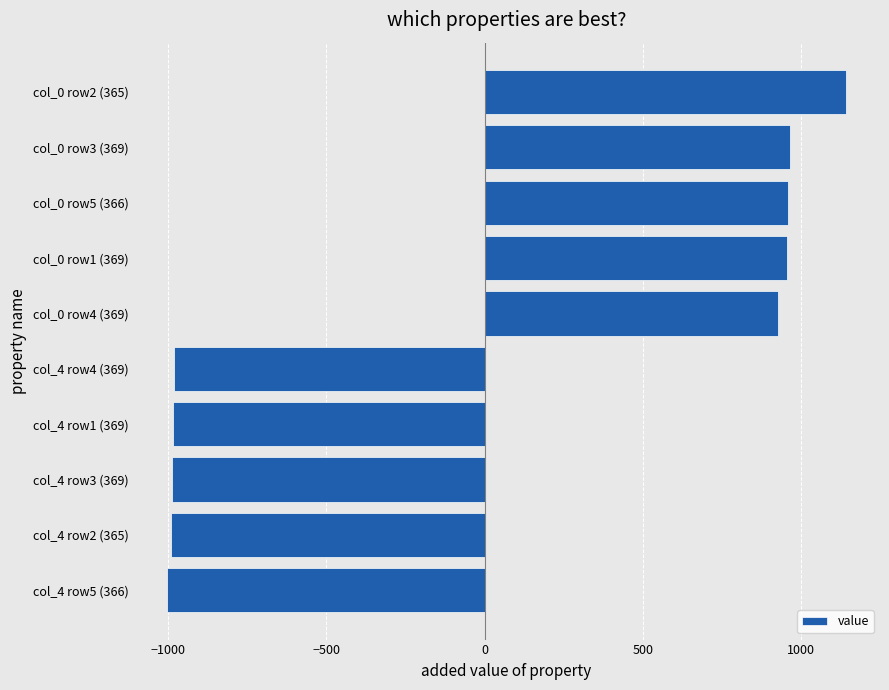

How many values are above zero?

5